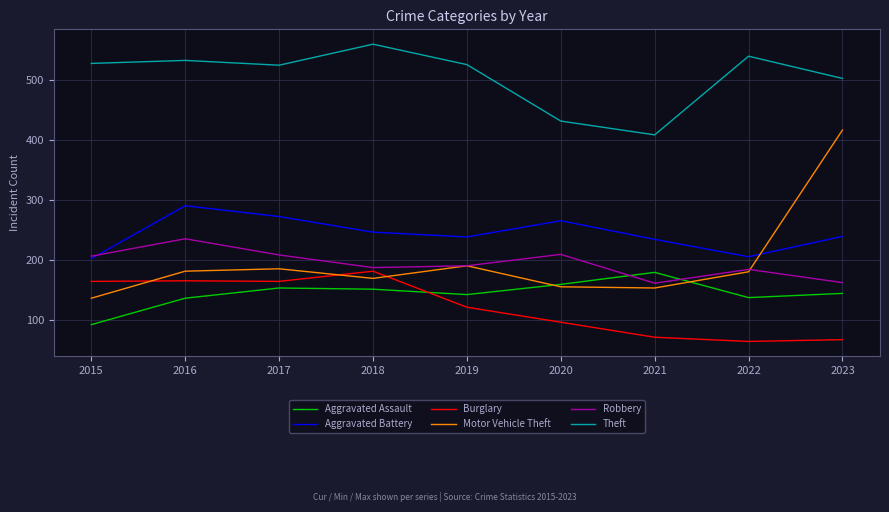

What value does the Burglary series have at 2020, to the nearest 5?

95